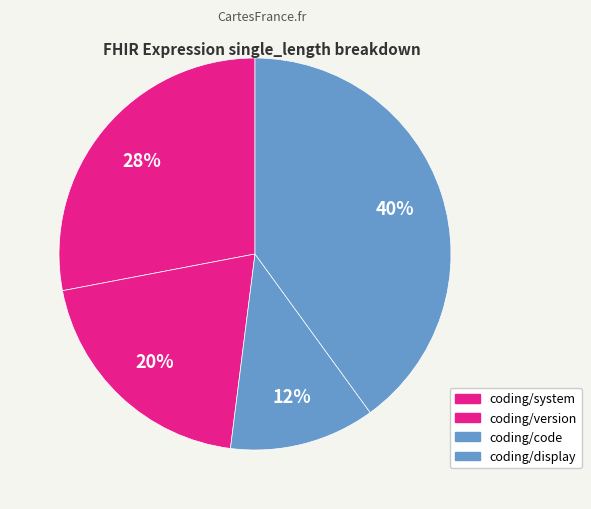

Rank the categories by value from highest to lowest.

coding/display, coding/system, coding/version, coding/code